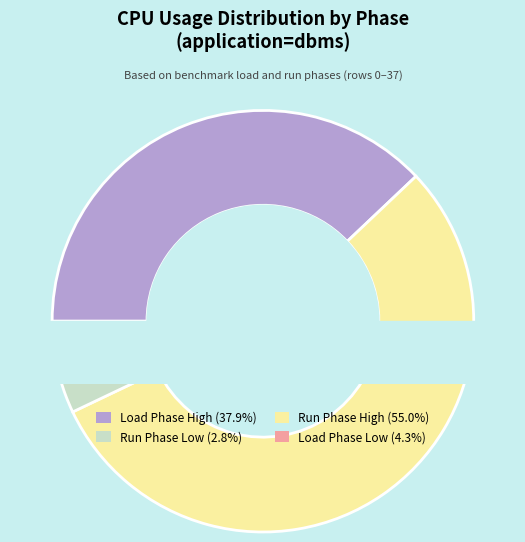

Which has a higher value, load or run?

run